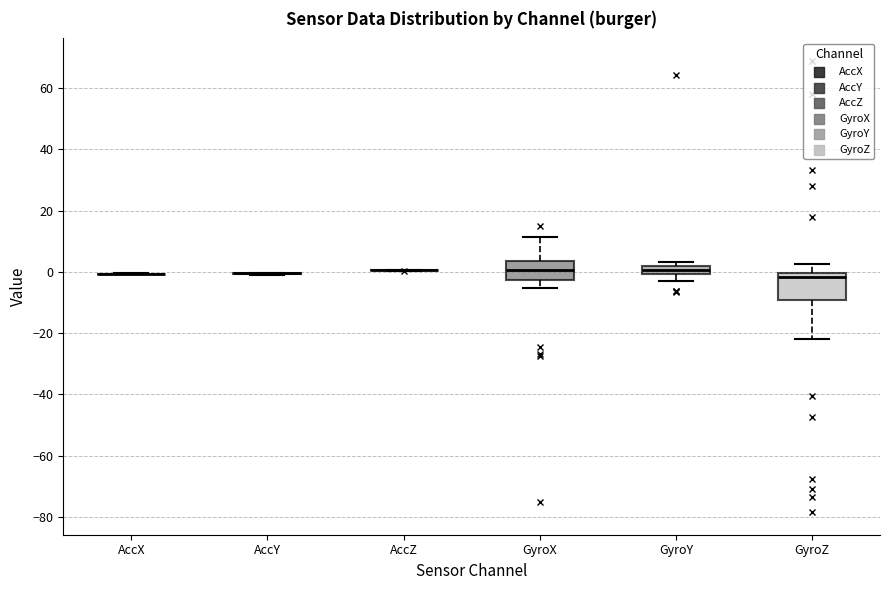

Where does the lower whisker of the box for GyroY end on the y-axis? The values are not printed on the chart, so give them approximately, as read against the axis.

-2